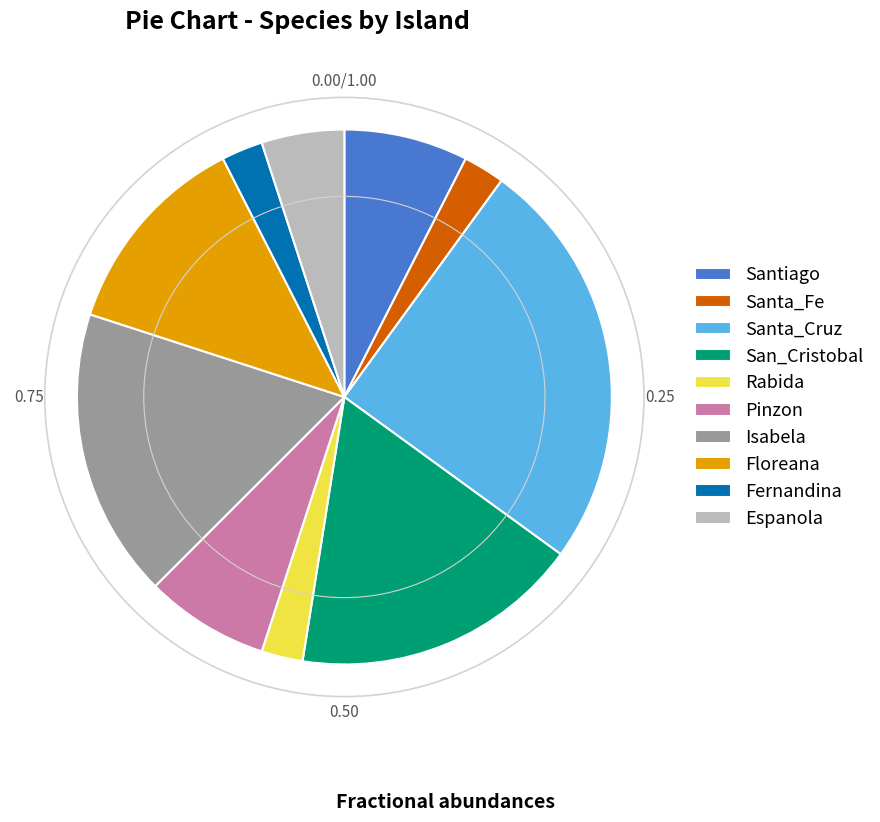

What is the largest slice in the pie chart?

Santa_Cruz